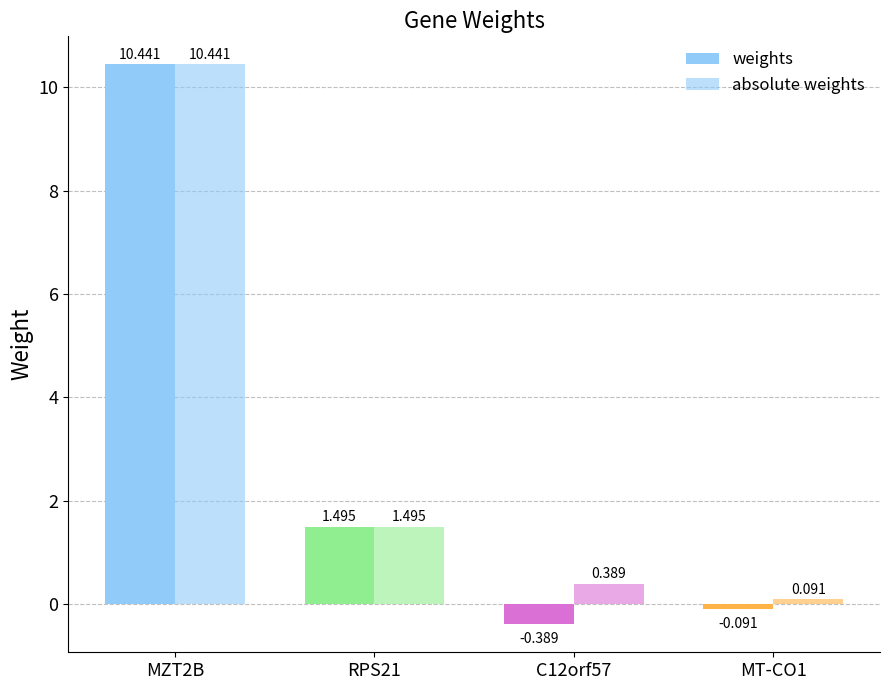

What is the difference between the maximum and minimum values in the weights series?

10.8